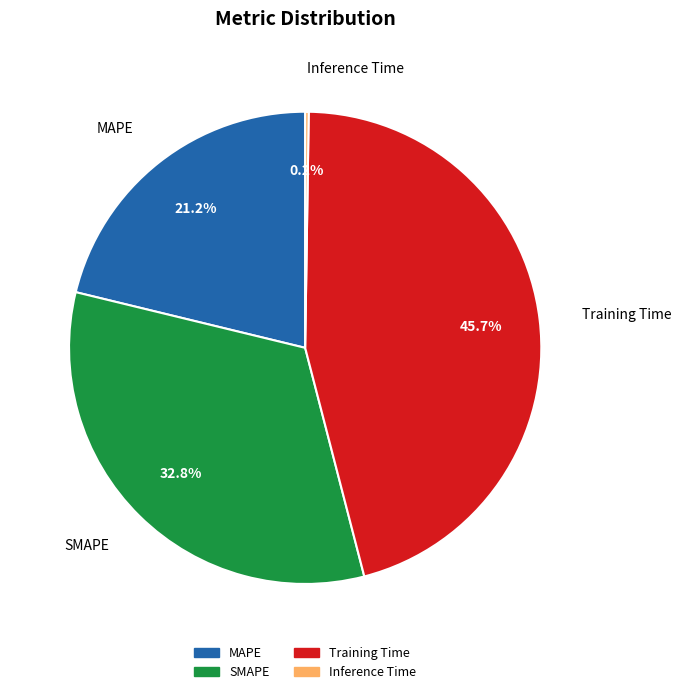

To the nearest percent, what percentage of the pie is Training Time?

46%